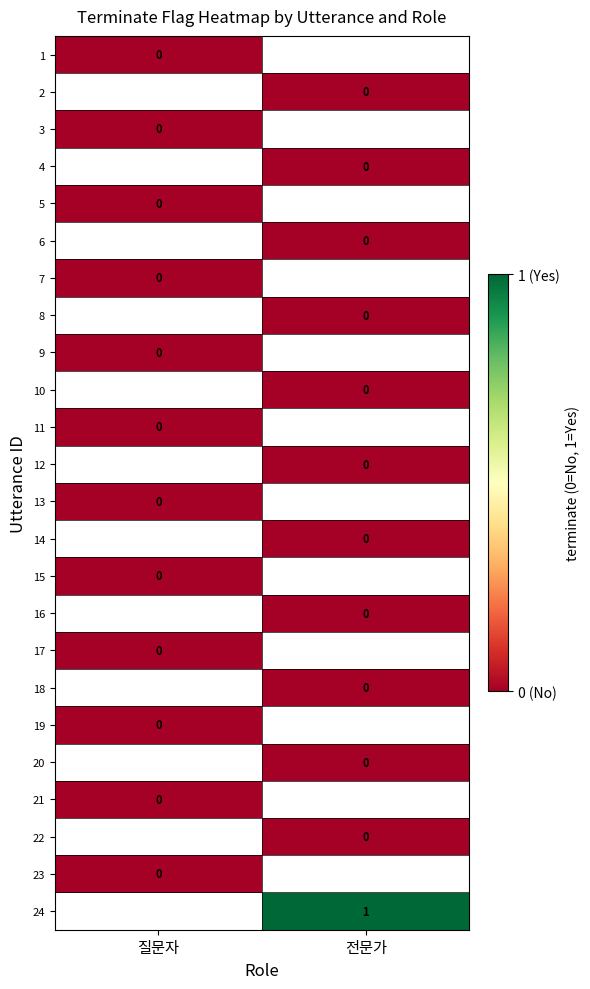

The value of 11 at 질문자 is 0.0. True or false?

True